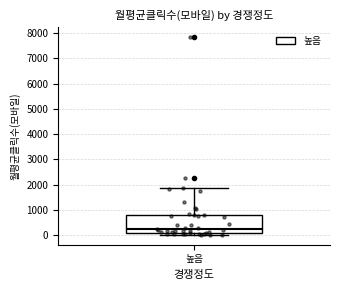

Where is the upper edge of the box for 높음 on the y-axis? The values are not printed on the chart, so give them approximately, as read against the axis.

800